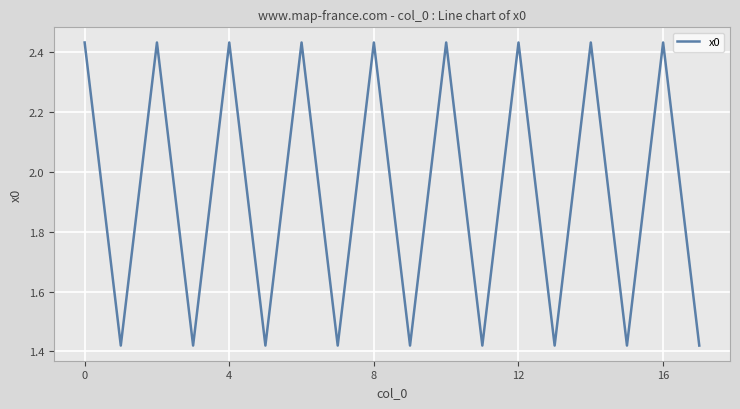

What is the value of the 8th point from the left?

1.4